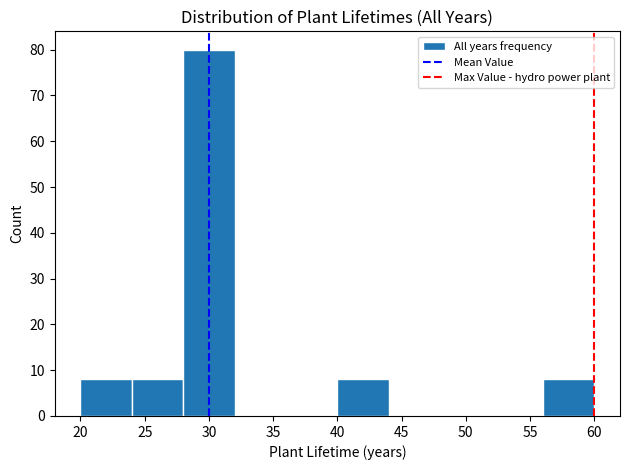

Reading left to right, transcribe this chart: for each bar, give the range it covers on the x-axis and its height. The values are not printed on the chart, so give them approximately, as read against the axis.

20 to 24: 8
24 to 28: 8
28 to 32: 80
32 to 36: 0
36 to 40: 0
40 to 44: 8
44 to 48: 0
48 to 52: 0
52 to 56: 0
56 to 60: 8